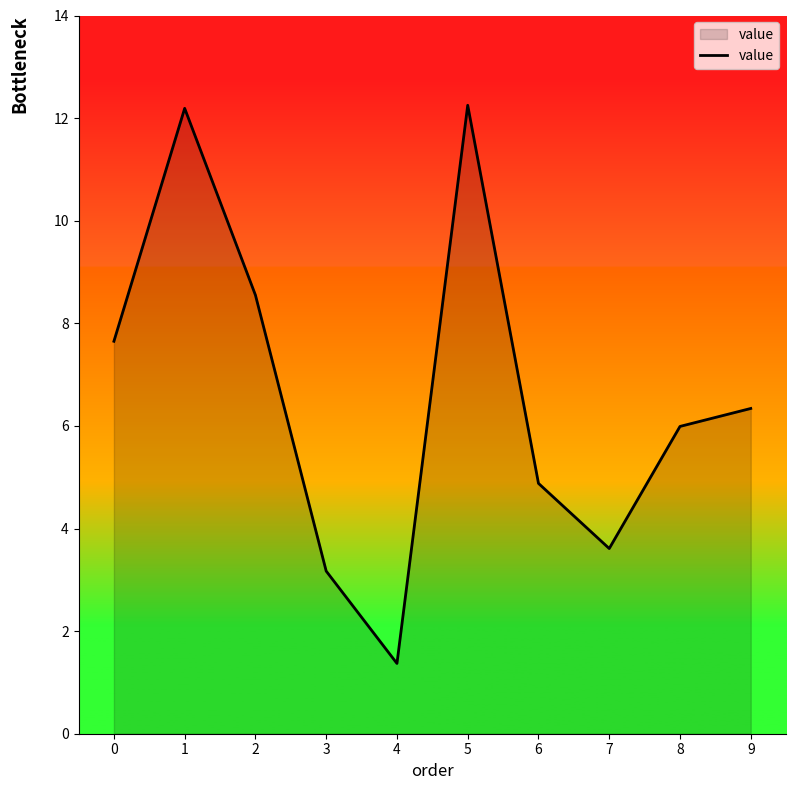

At which label is the value closest to 6?

8